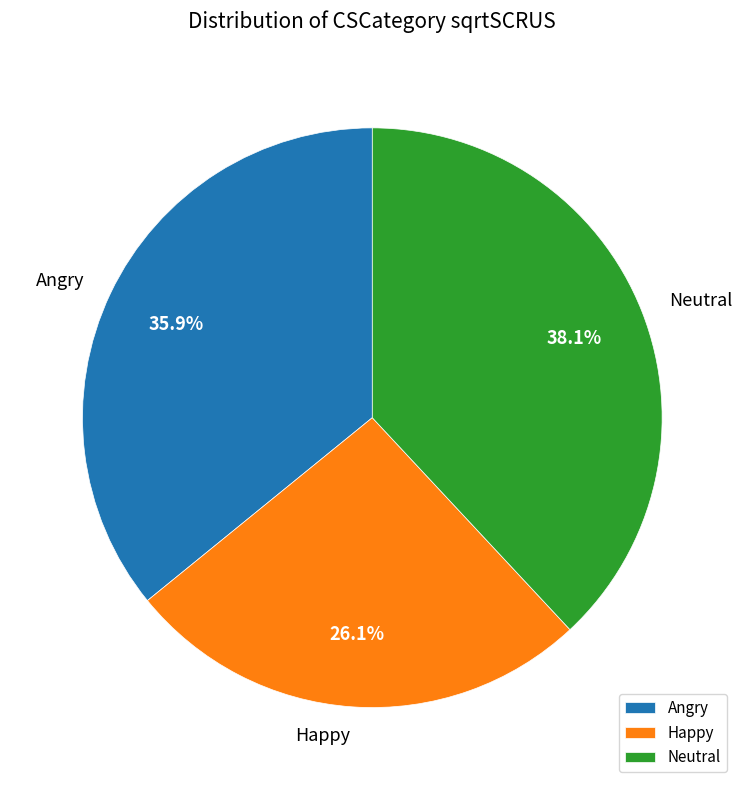

Which has a higher value, Angry or Happy?

Angry